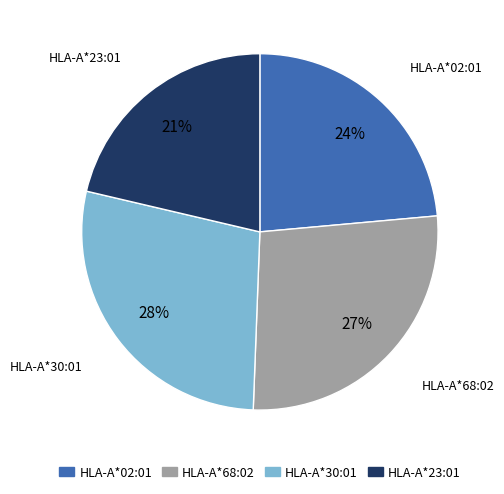

Is there any slice that represents more than half of the pie?

No